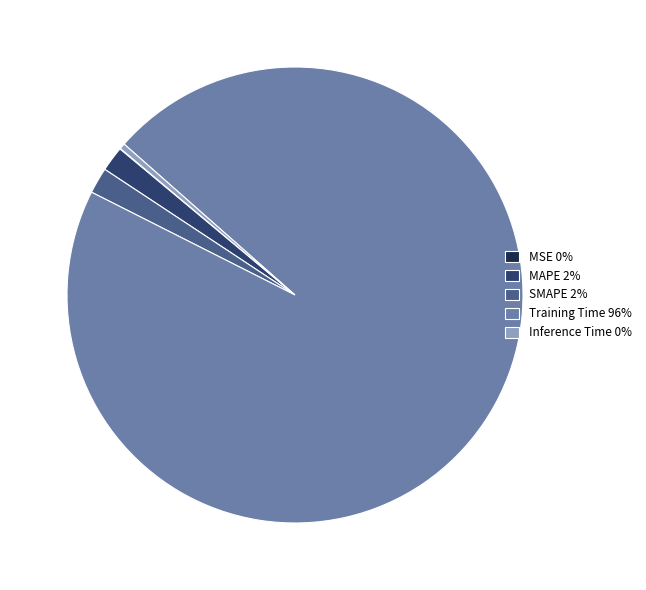

Is Training Time 96% the majority of the pie?

Yes